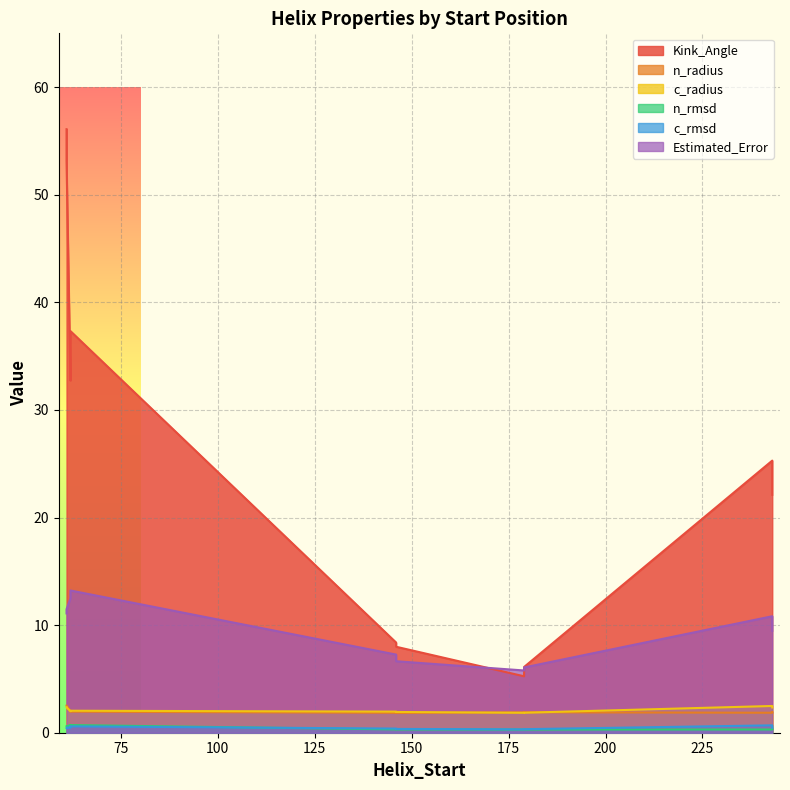

Does the chart display data point markers on the line(s)?

No